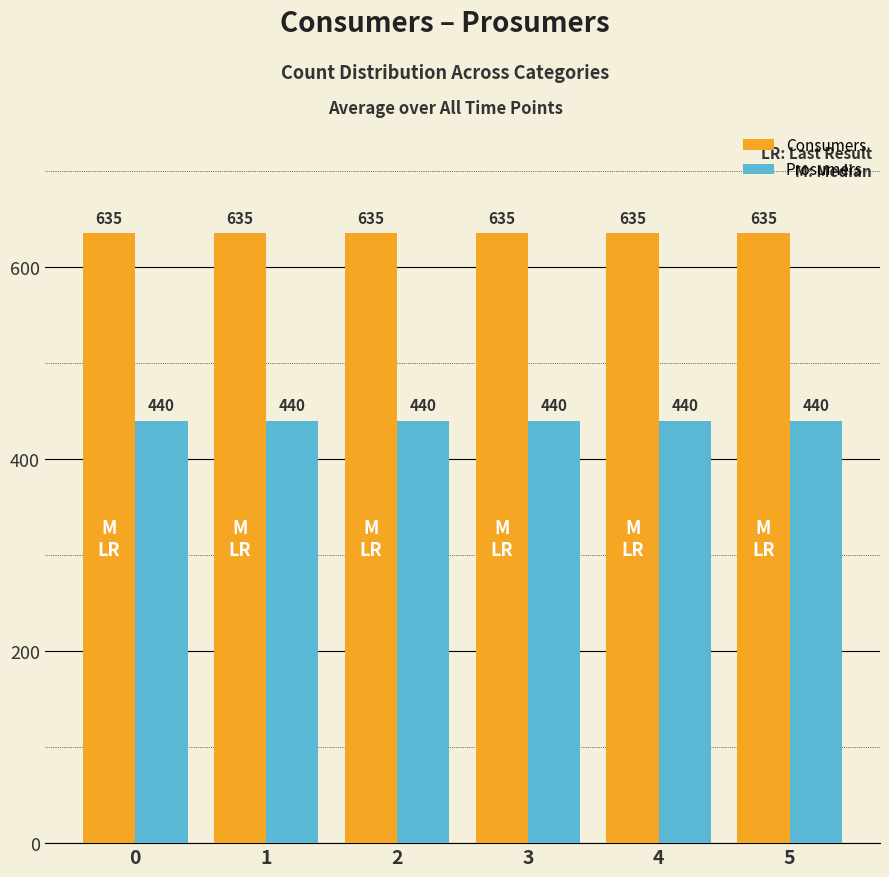

What is the lowest value of the Consumers series?

635